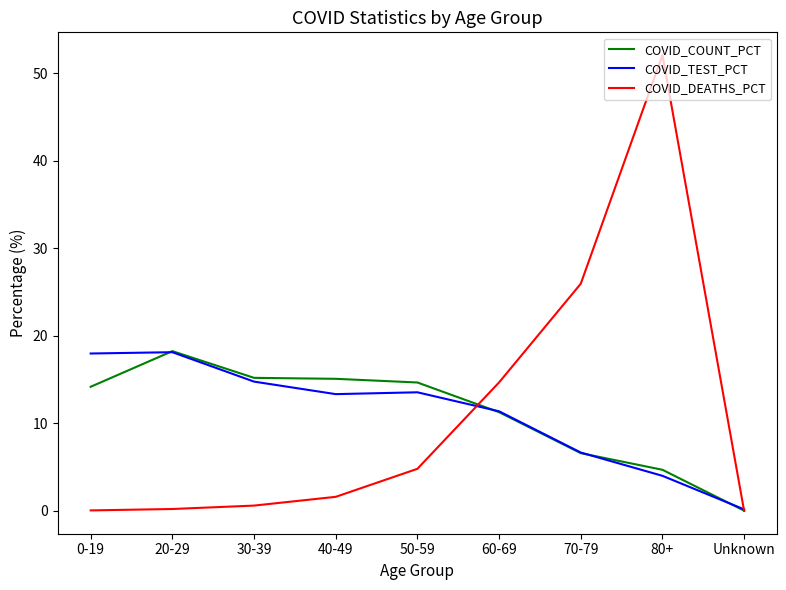

At which category is the sum across all series the highest?

80+